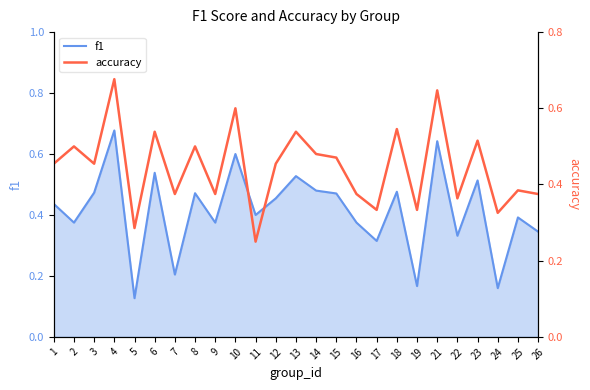

What are all the series names shown in the legend?

f1, accuracy